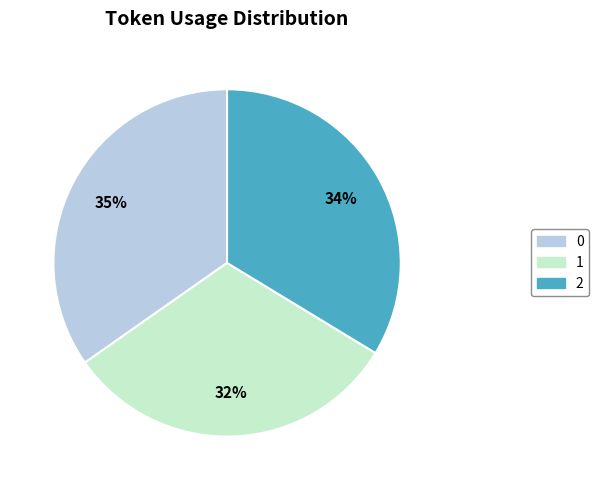

How many segments does this pie chart have?

3